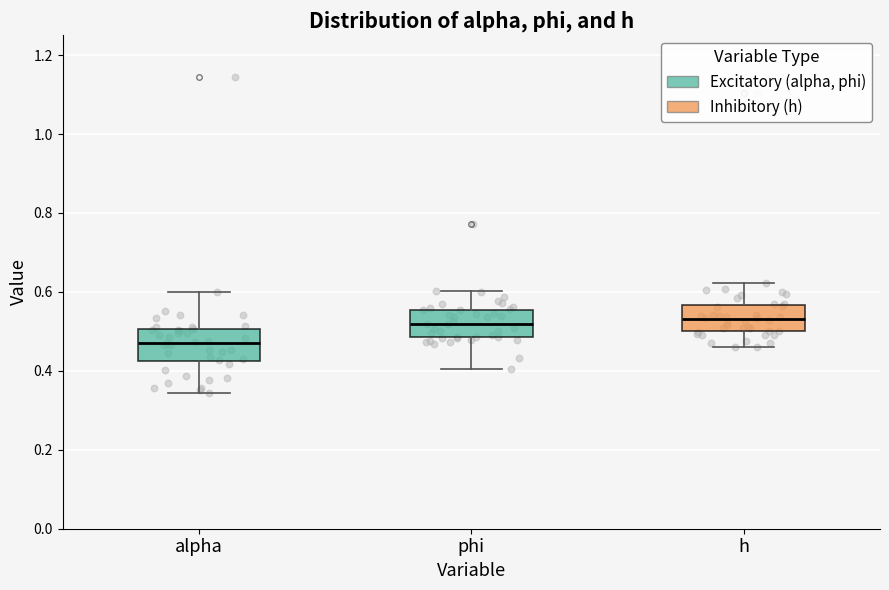

Which box has the lowest median line?

alpha